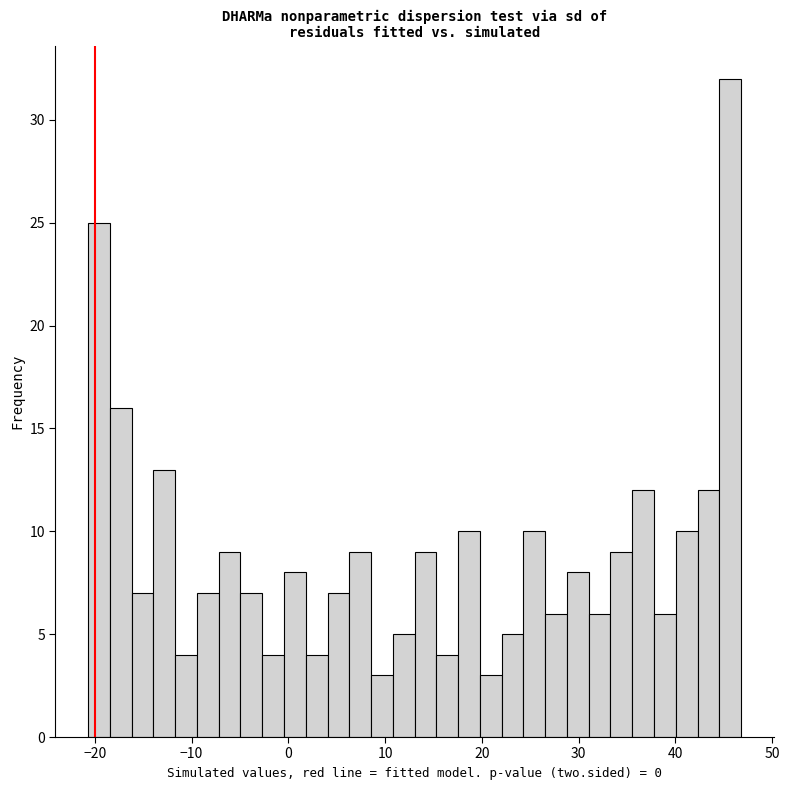

Read against the x-axis, roughly where is the centre of the tallest bar?

46